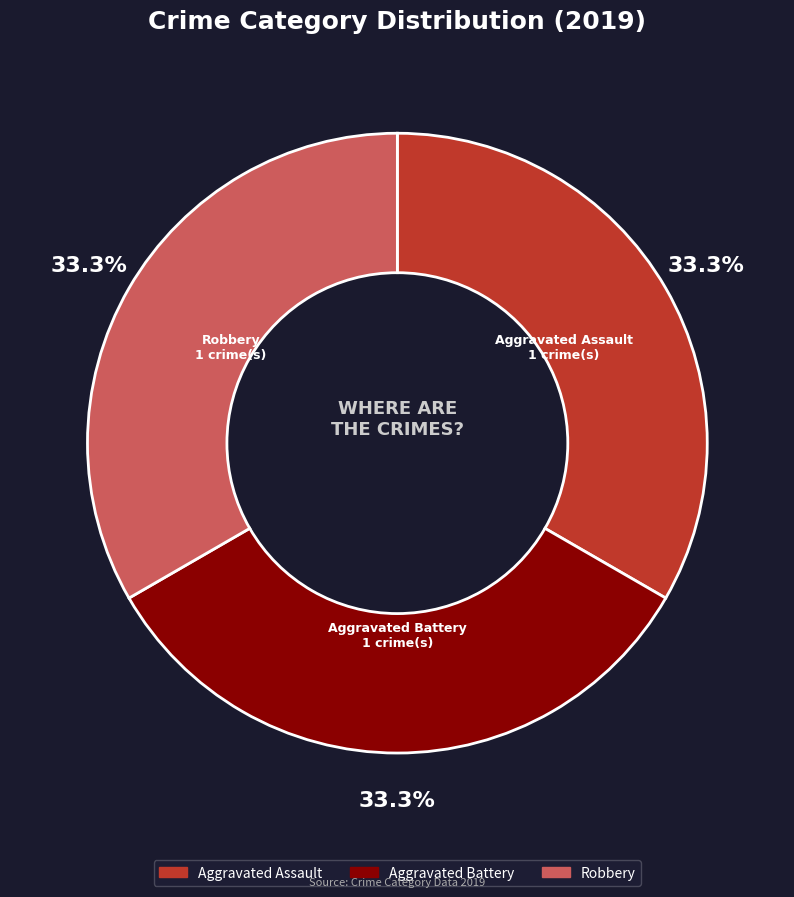

How many segments does this pie chart have?

3